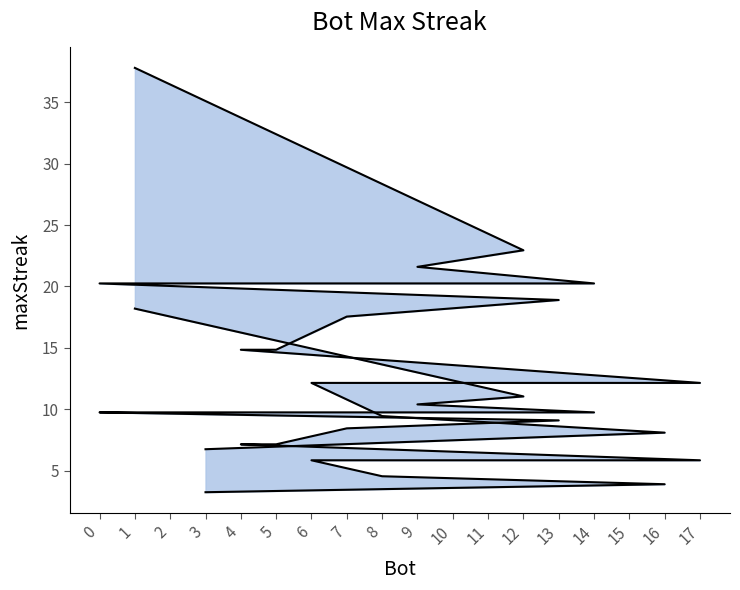

How many data points in upper bound are above 17?

9